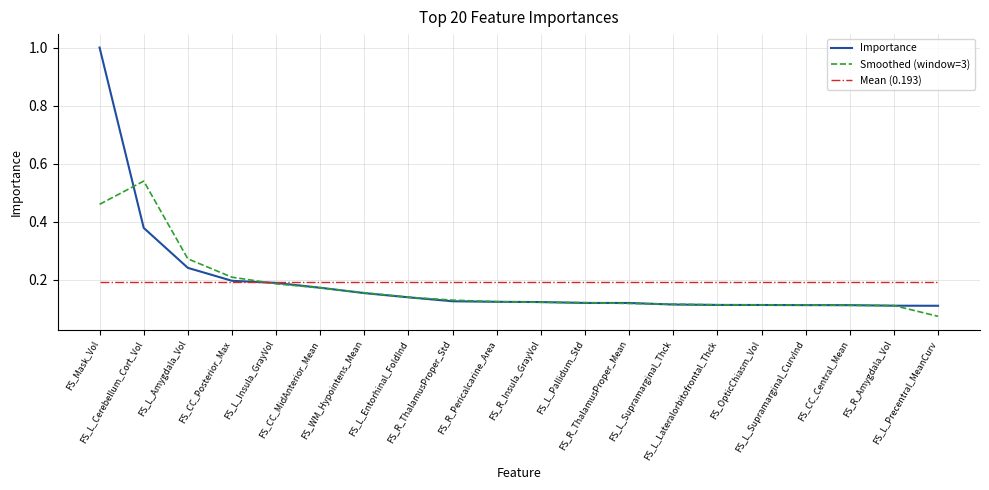

Which series has the widest spread of values?

Importance